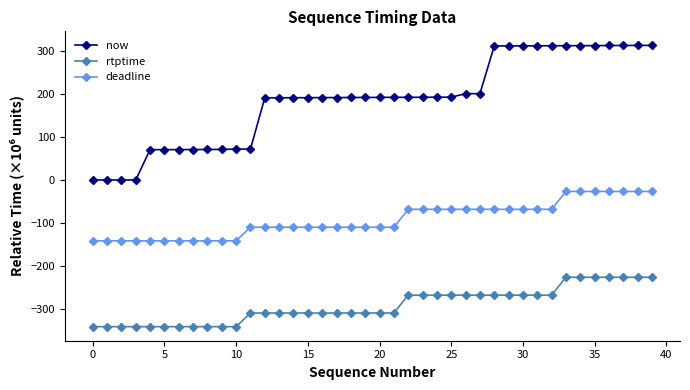

List the series in order of their peak value, lowest first.

rtptime, deadline, now